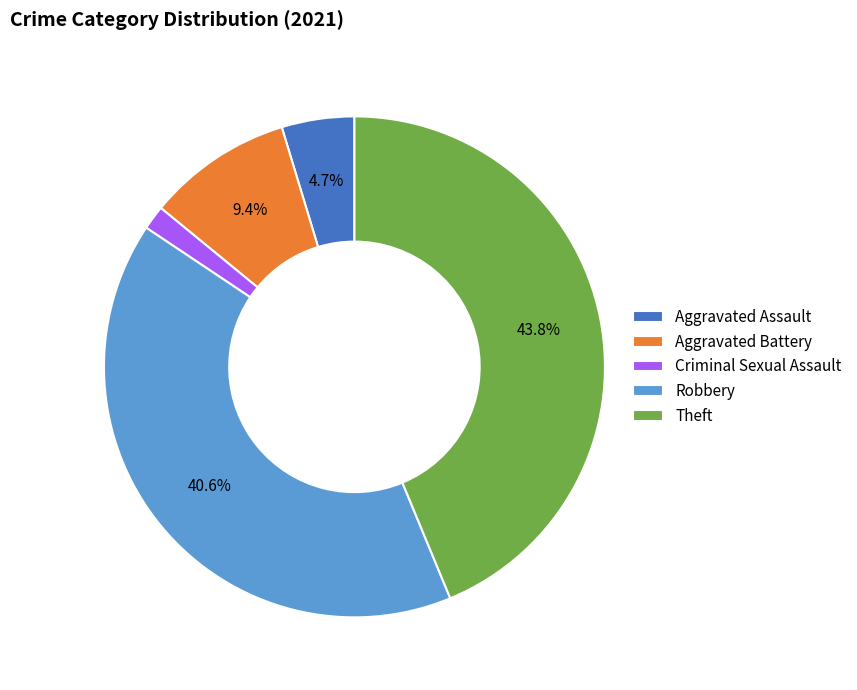

What percentage is the Theft slice, to the nearest percent?

44%